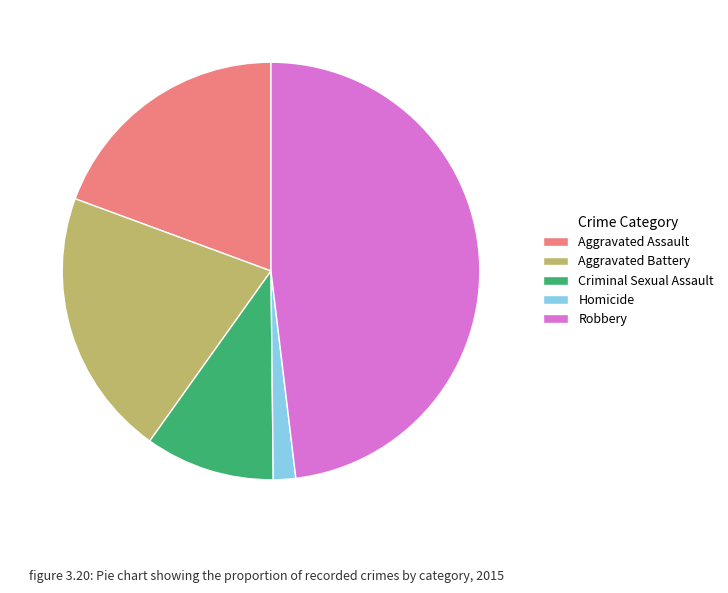

Between Aggravated Assault and Robbery, which is larger?

Robbery